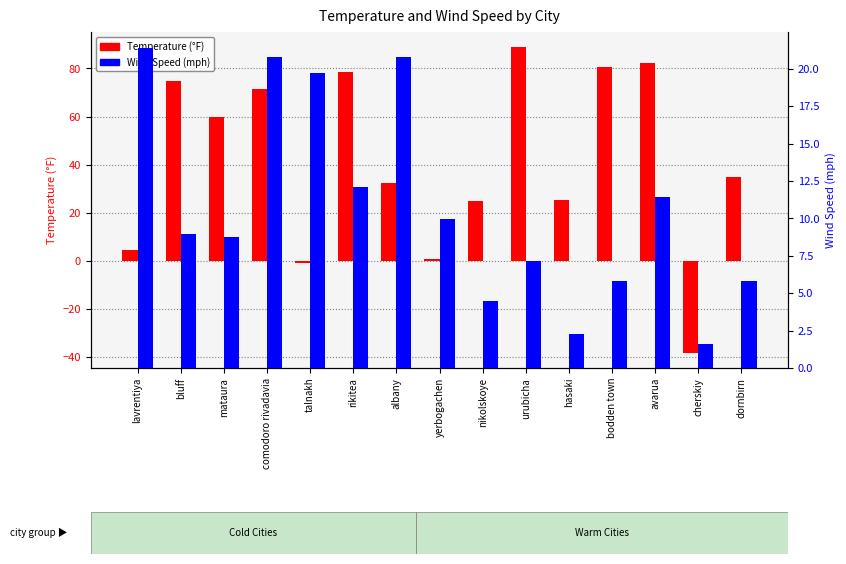

Which series changed the most between mataura and avarua?

Temperature